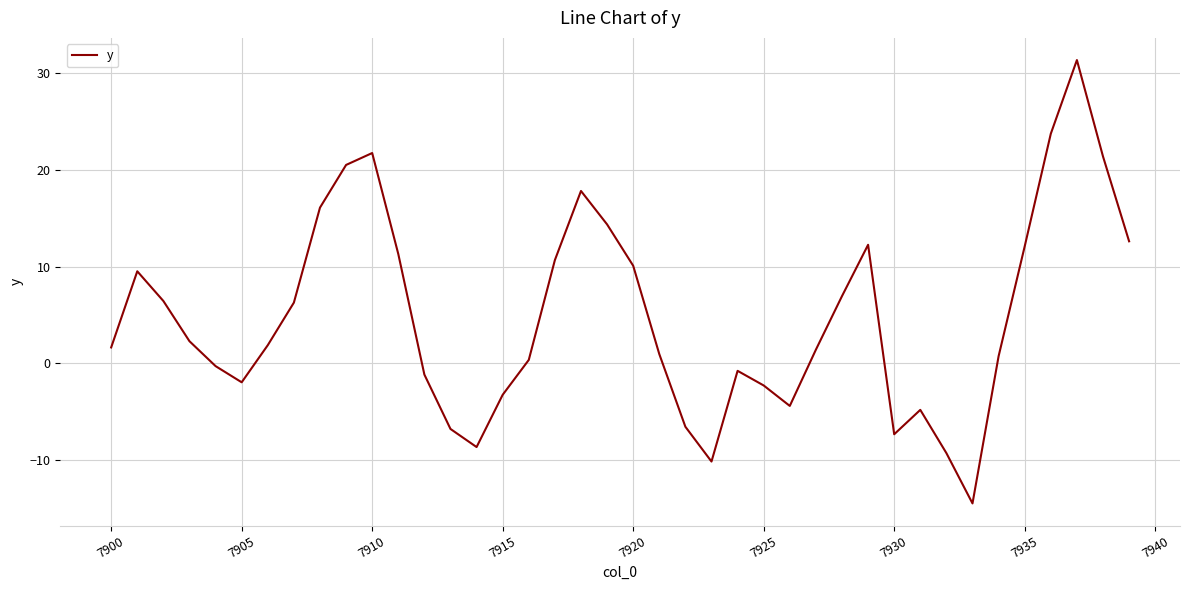

Does the chart have visible grid lines?

Yes